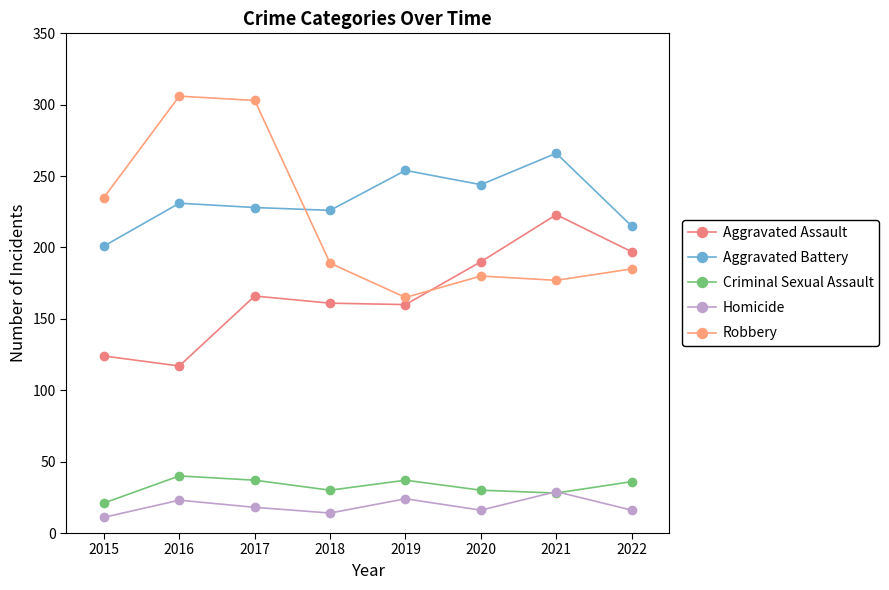

Reading left to right, list all the values displayed in this chart.

Aggravated Assault: 124	117	166	161	160	190	223	197
Aggravated Battery: 201	231	228	226	254	244	266	215
Criminal Sexual Assault: 21	40	37	30	37	30	28	36
Homicide: 11	23	18	14	24	16	29	16
Robbery: 235	306	303	189	165	180	177	185